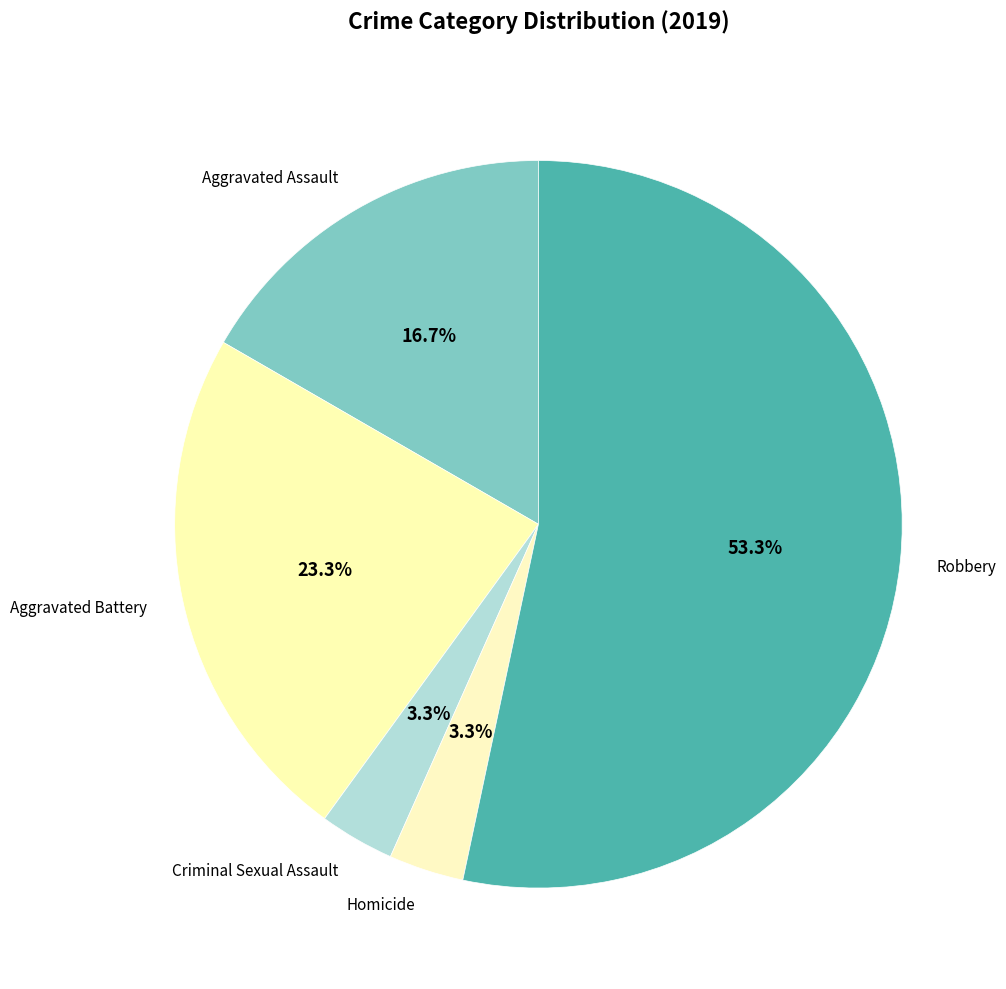

What is the total percentage of Aggravated Assault and Aggravated Battery?

40.0%